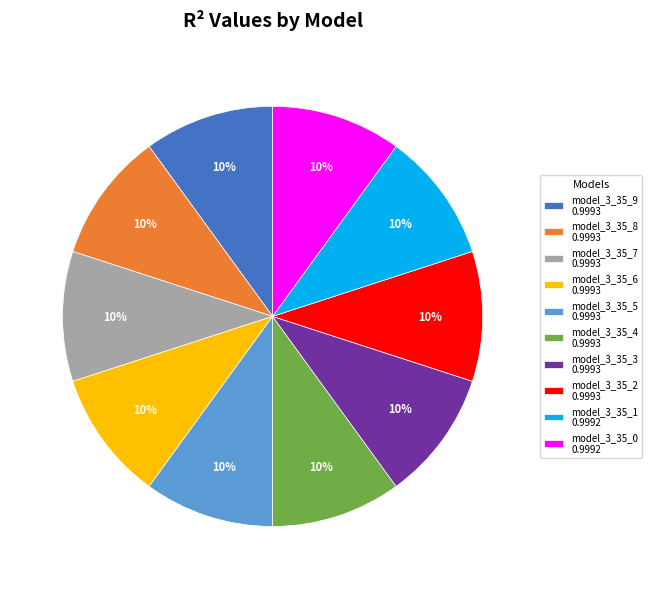

To the nearest percent, what is the combined percentage of model_3_35_5 and model_3_35_7?

20%